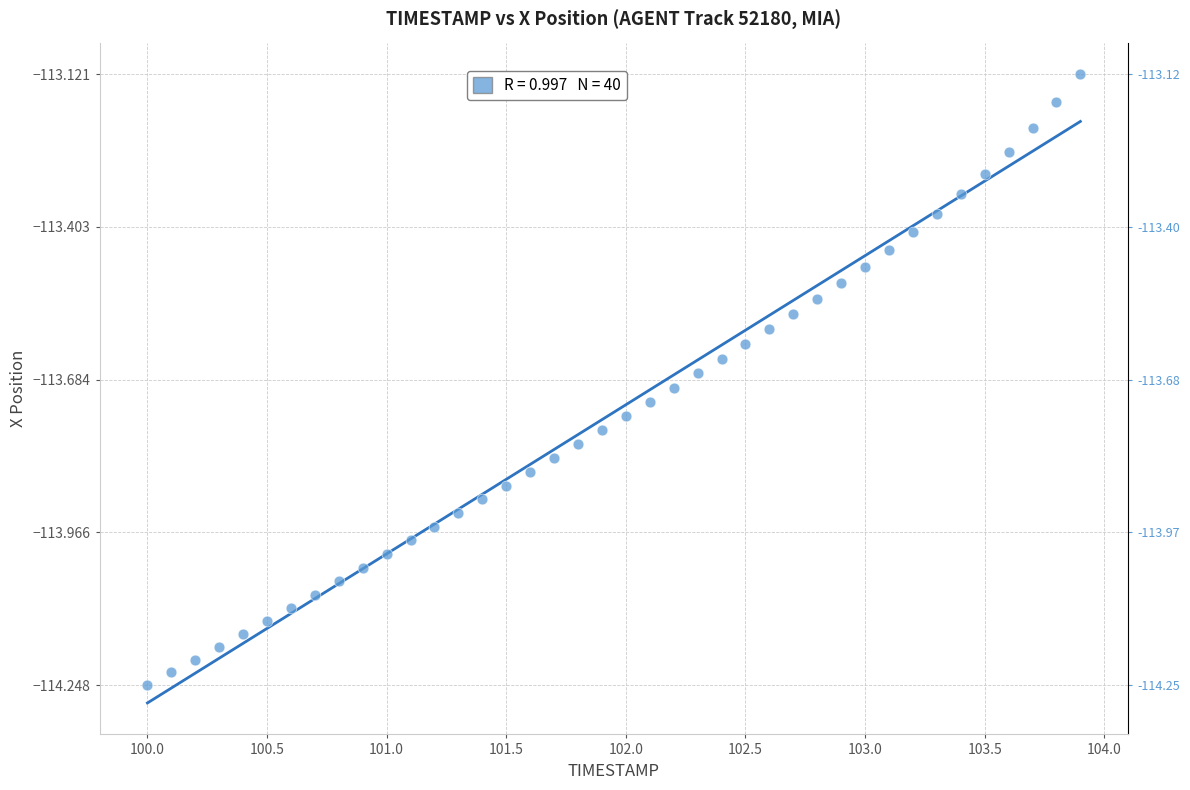

What is the range of Y values (max minus min)?

1.1